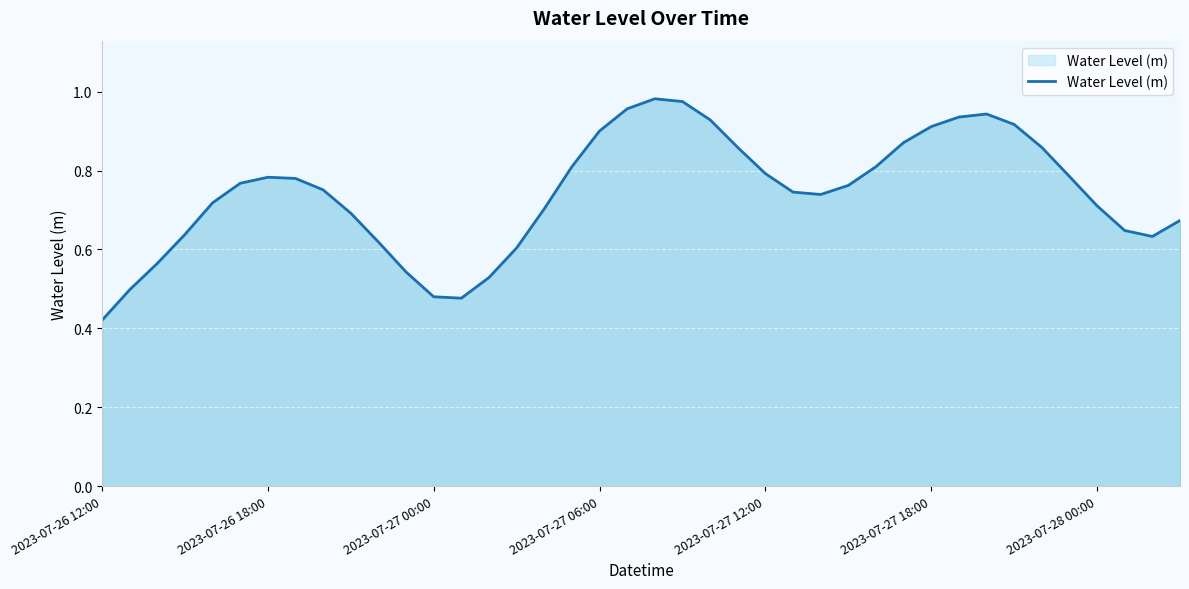

Does the chart display data point markers on the line(s)?

No